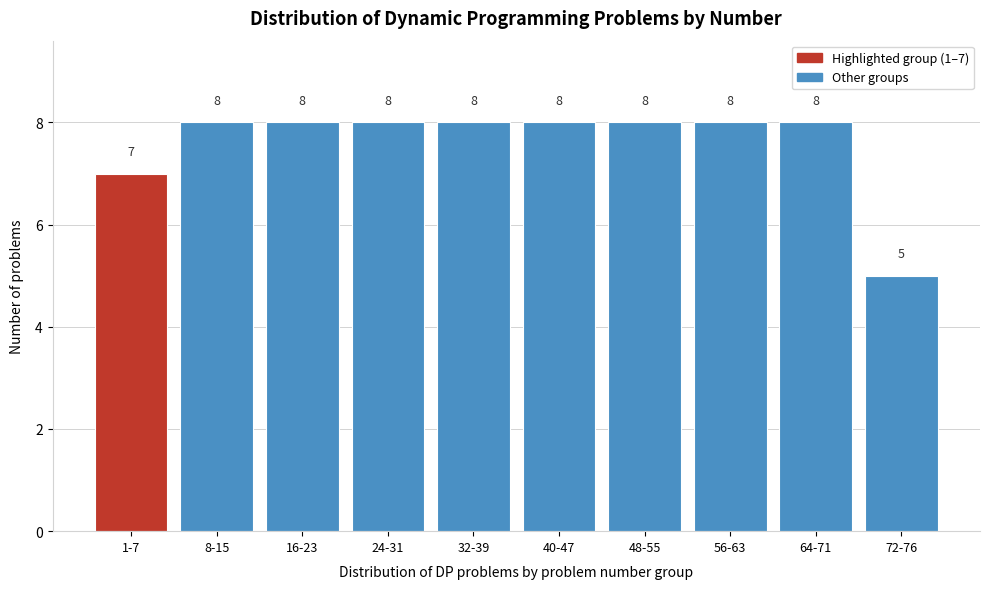

Reading left to right, list all the values displayed in this chart.

1-7=7	8-15=8	16-23=8	24-31=8	32-39=8	40-47=8	48-55=8	56-63=8	64-71=8	72-76=5